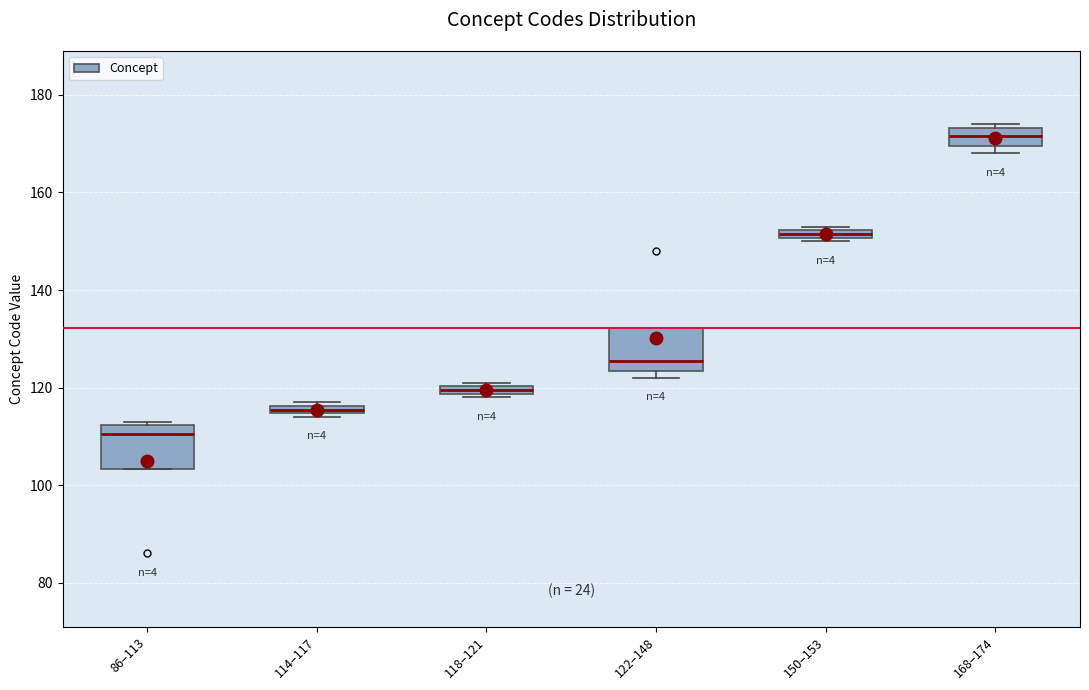

Where is the lower edge of the box for 122–148 on the y-axis? The values are not printed on the chart, so give them approximately, as read against the axis.

124